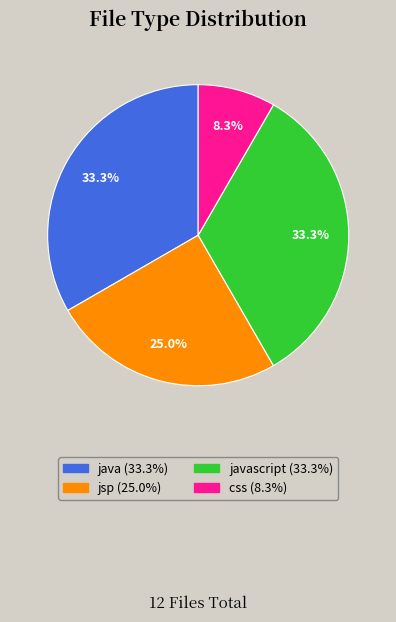

Does any single category account for the majority?

No